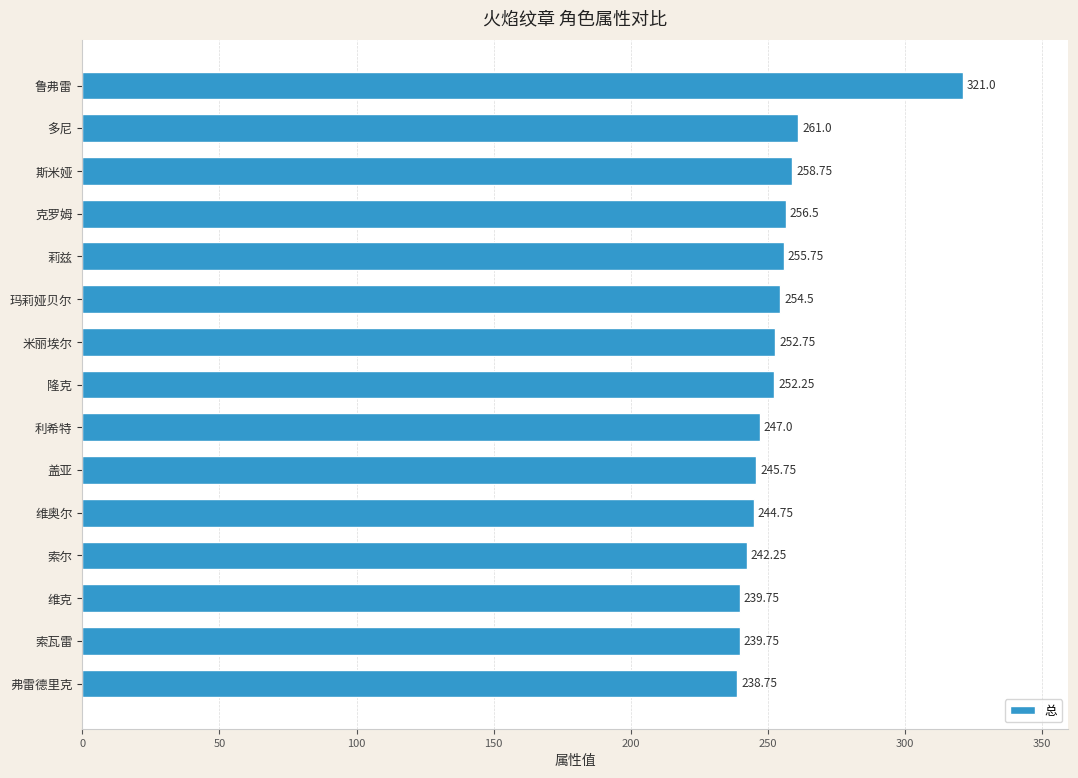

What is the ratio of the value at 隆克 to the value at 多尼?

1.0